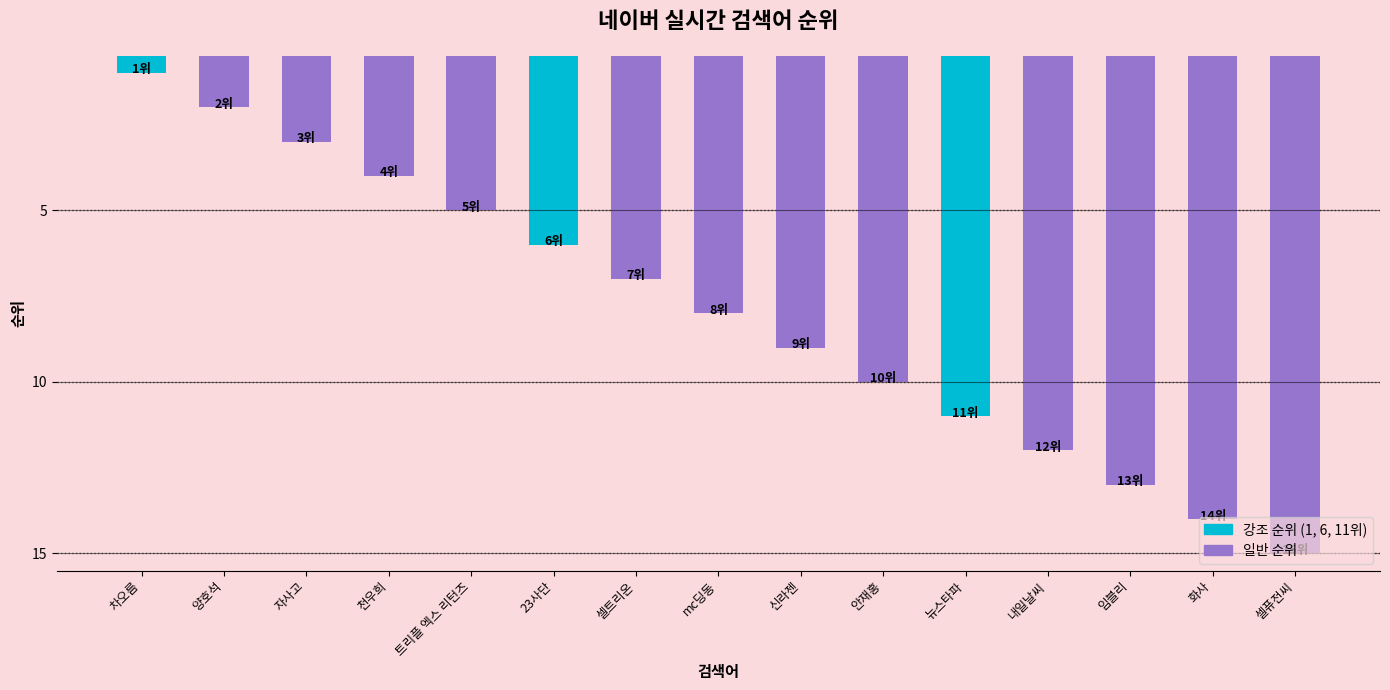

Which has a higher value, 임블리 or 안재홍?

임블리